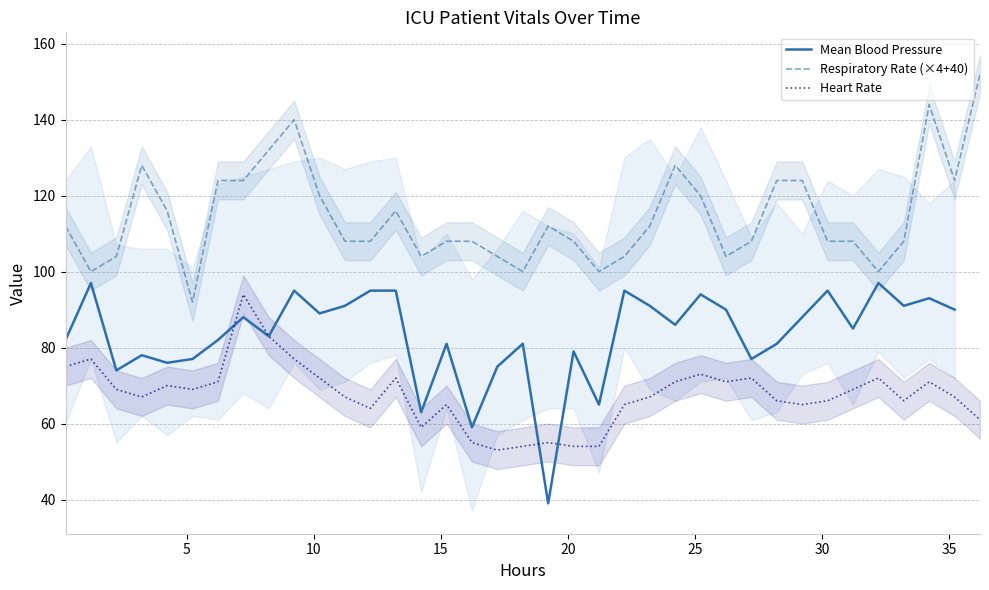

True or false: respiratory_rate and heart_rate intersect in this chart.

False